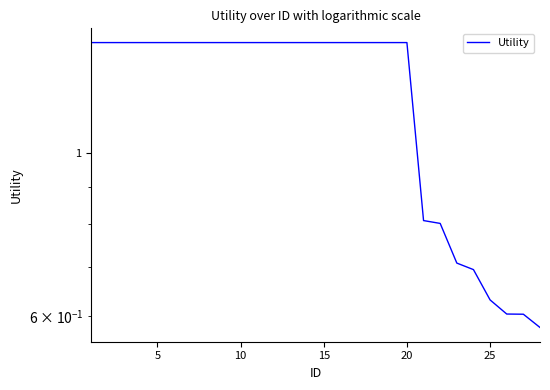

What is the difference between the maximum and second lowest values?

0.8